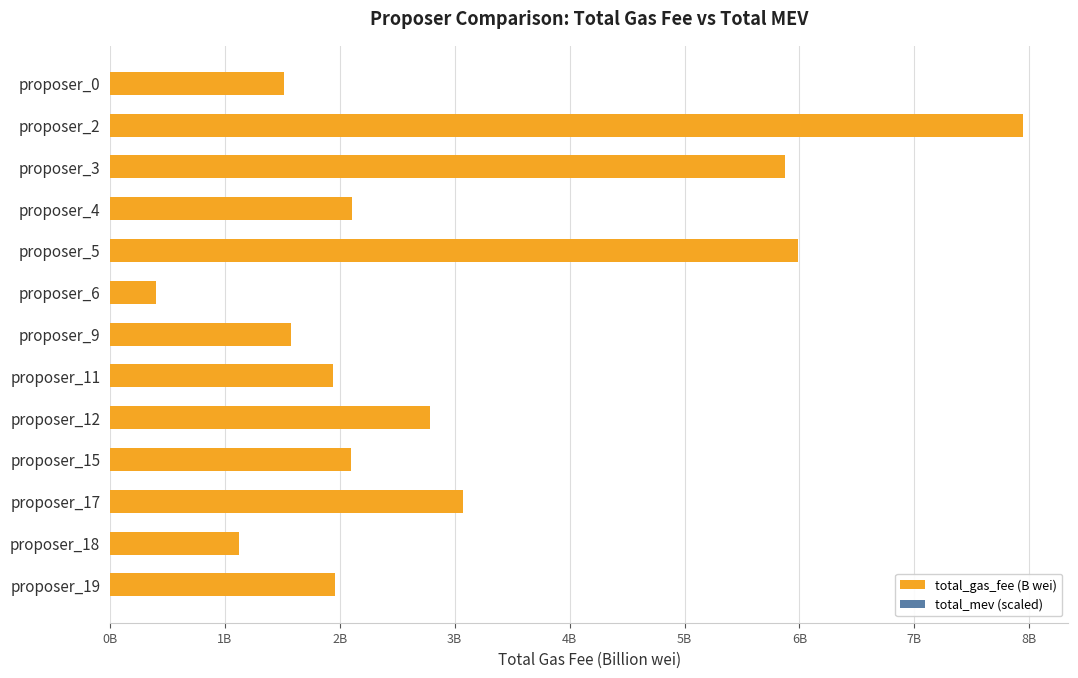

What is the maximum value for total_gas_fee (B wei)?

7.9